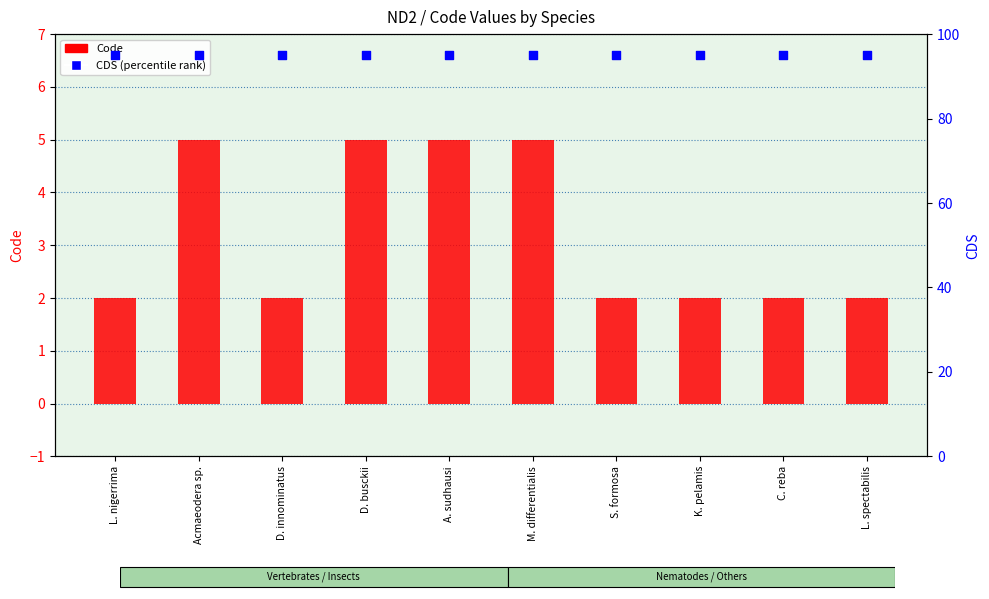

Which series has the widest spread of Y values?

Code